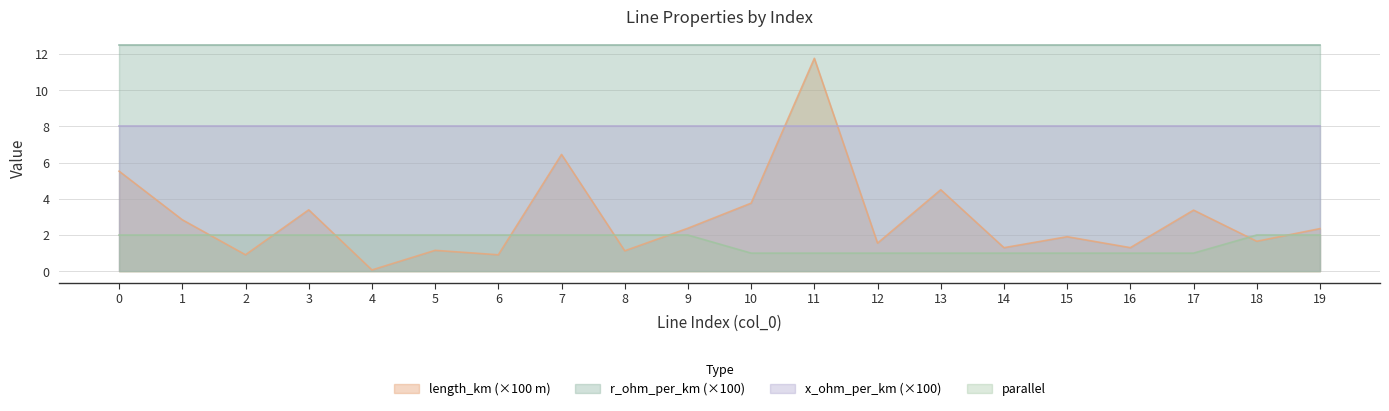

Is the value of parallel at 14 greater than the value of length_km at 4?

Yes